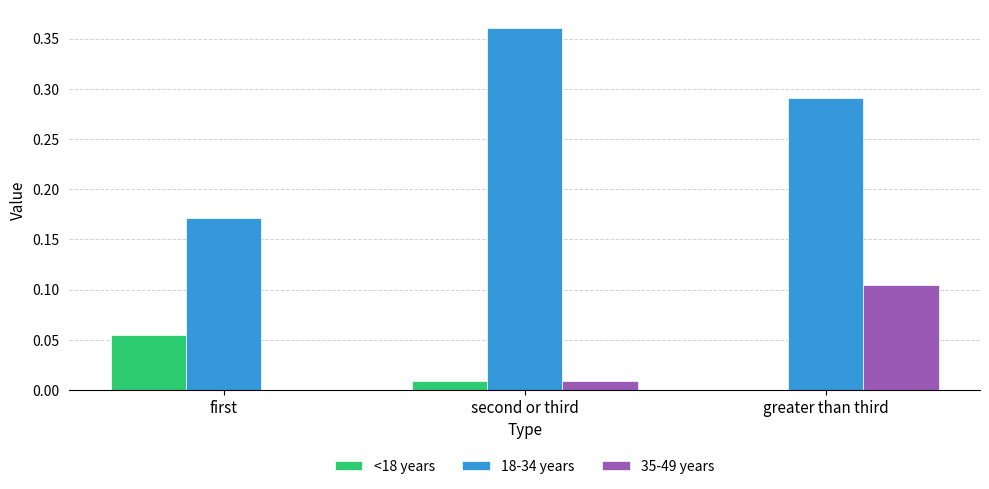

Which series has the largest total across all categories?

18-34 years